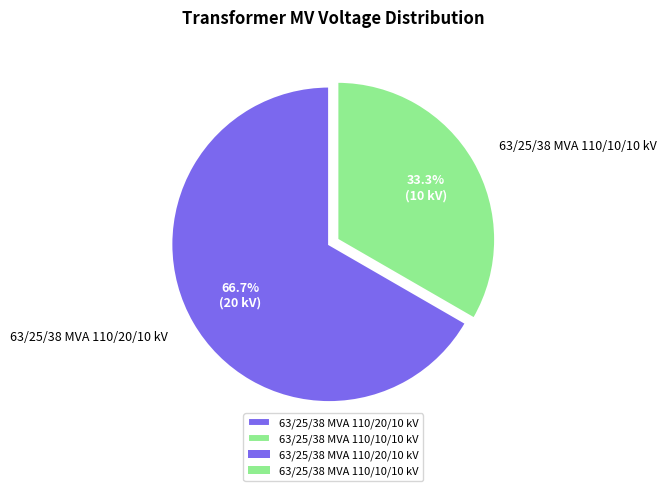

True or false: 63/25/38 MVA 110/10/10 kV accounts for 43% of the total.

False